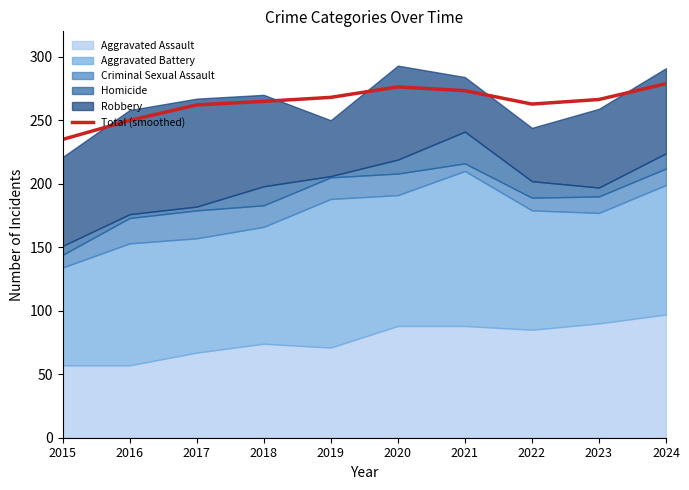

Approximately how many times larger is the value at 2018 compared to 2015?

1.1